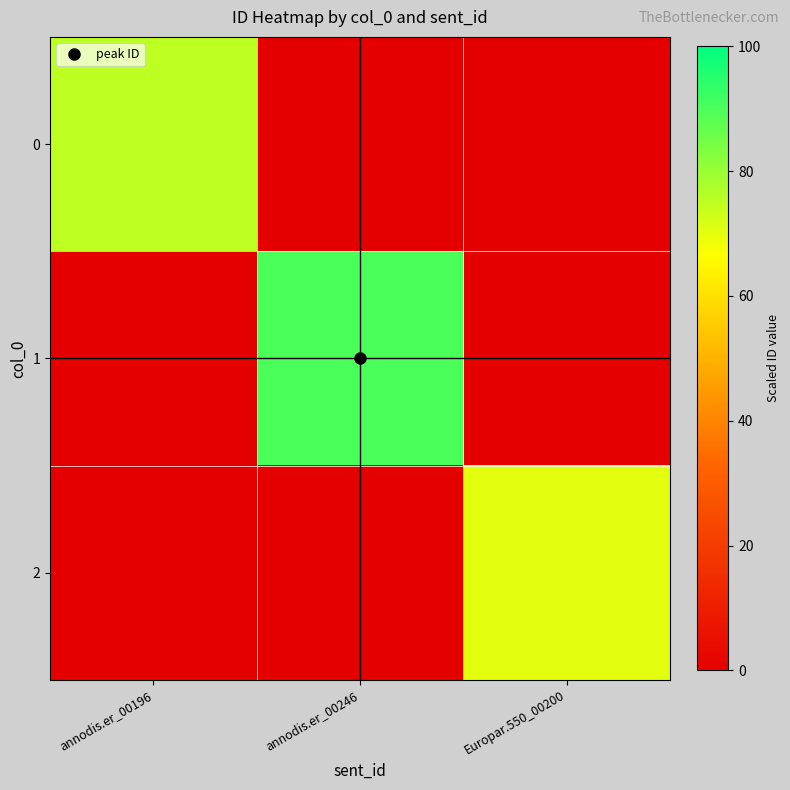

How many series are shown in this chart?

3